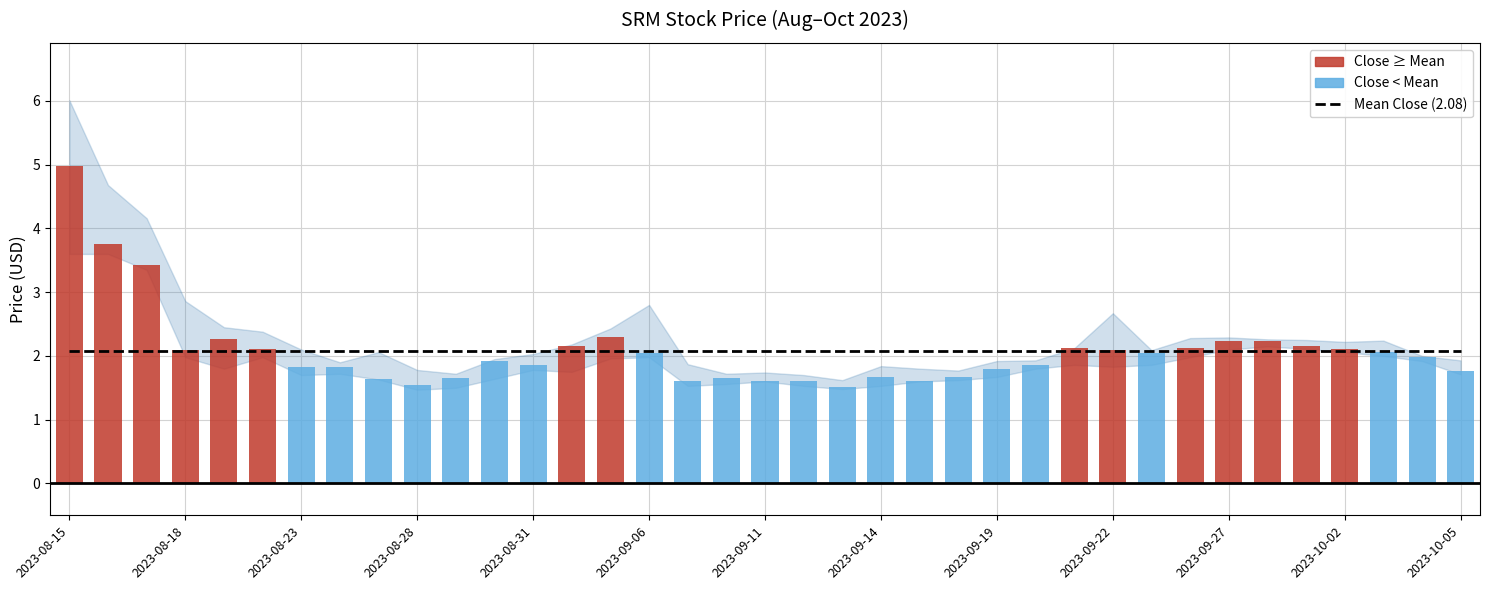

Which series has the largest total across all categories?

Mean Close (2.08)